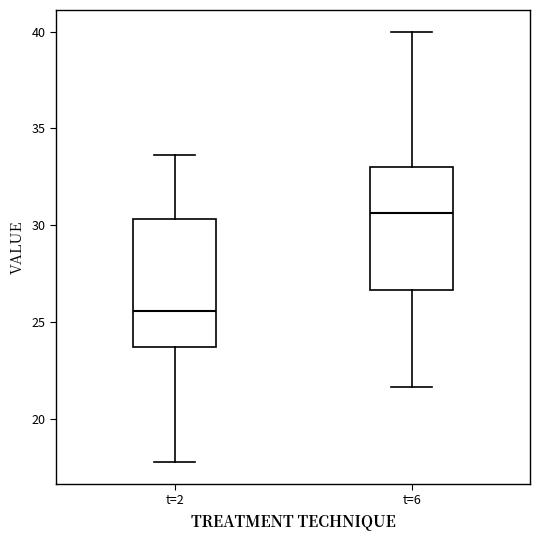

Which box's median line is the highest?

t=6